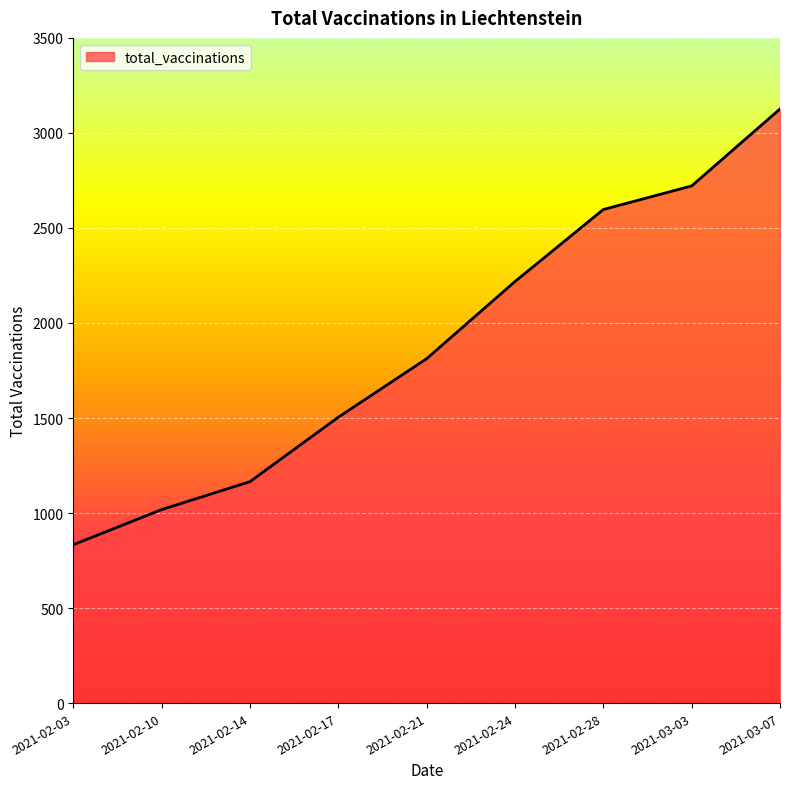

What position from the right is 2021-02-21?

5